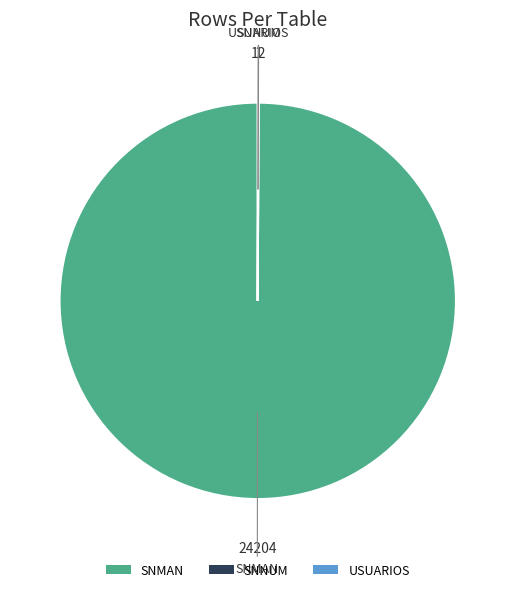

What is the largest slice in the pie chart?

SNMAN